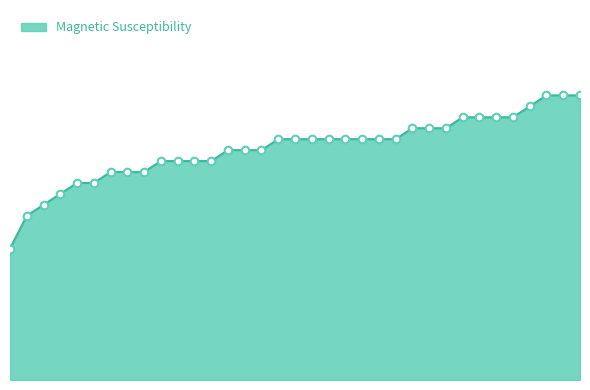

Does the chart have visible grid lines?

No